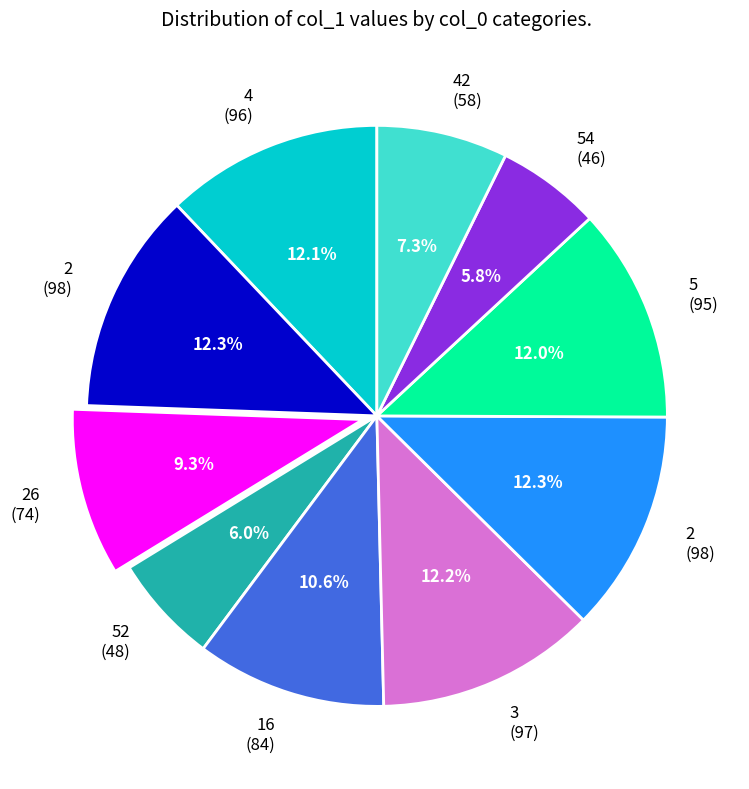

Is there a majority slice in this chart?

No